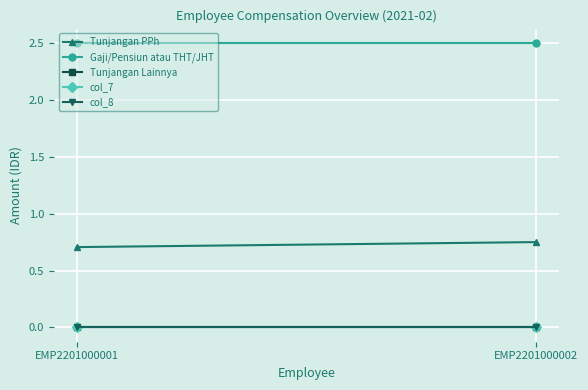

List the labels in order of Tunjangan PPh value, largest first.

EMP2201000002, EMP2201000001